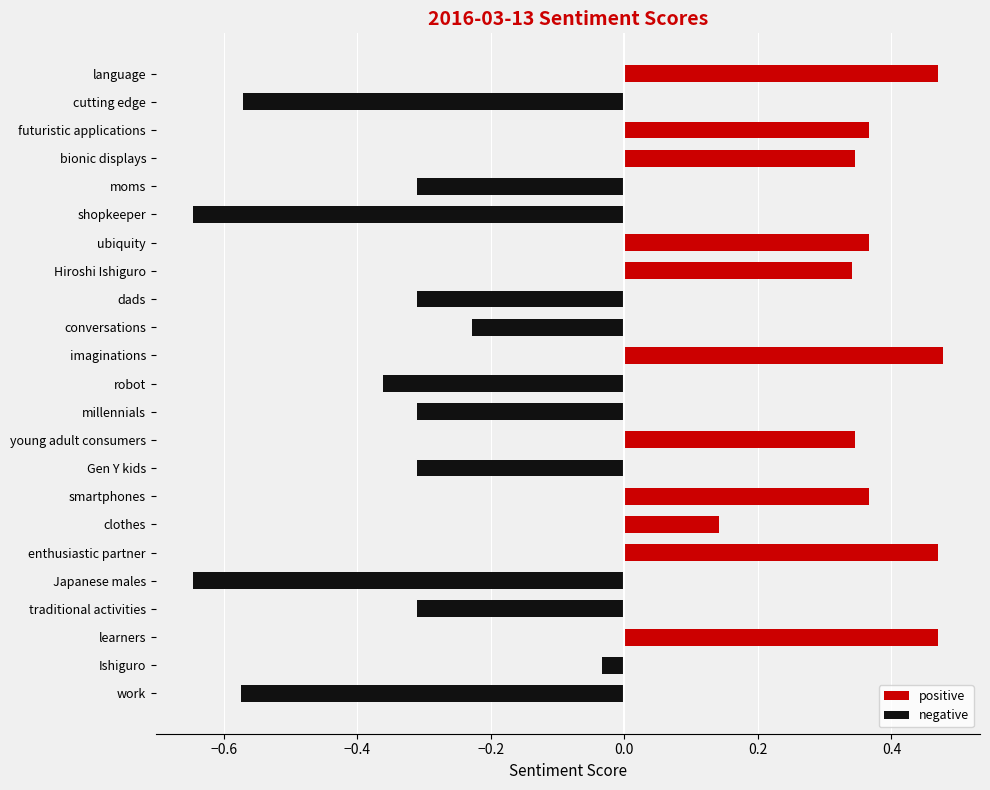

What is the difference between the maximum and minimum values in the positive series?

0.5